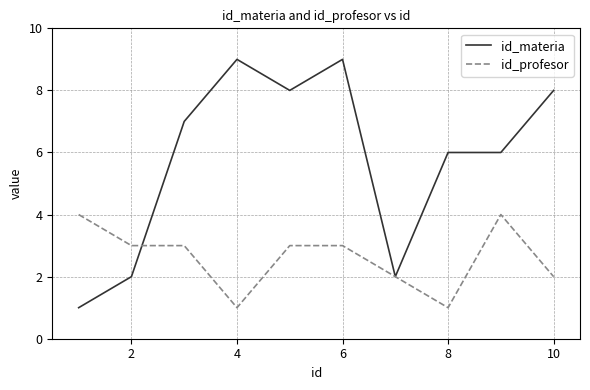

Which series has the largest total across all categories?

id_materia